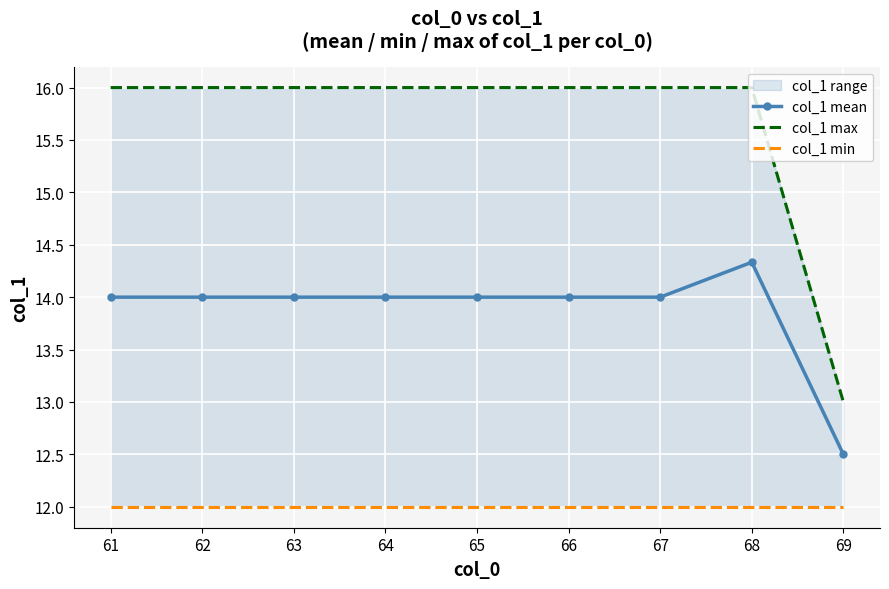

The col_1 mean series shows 25.0 at 68. True or false?

False